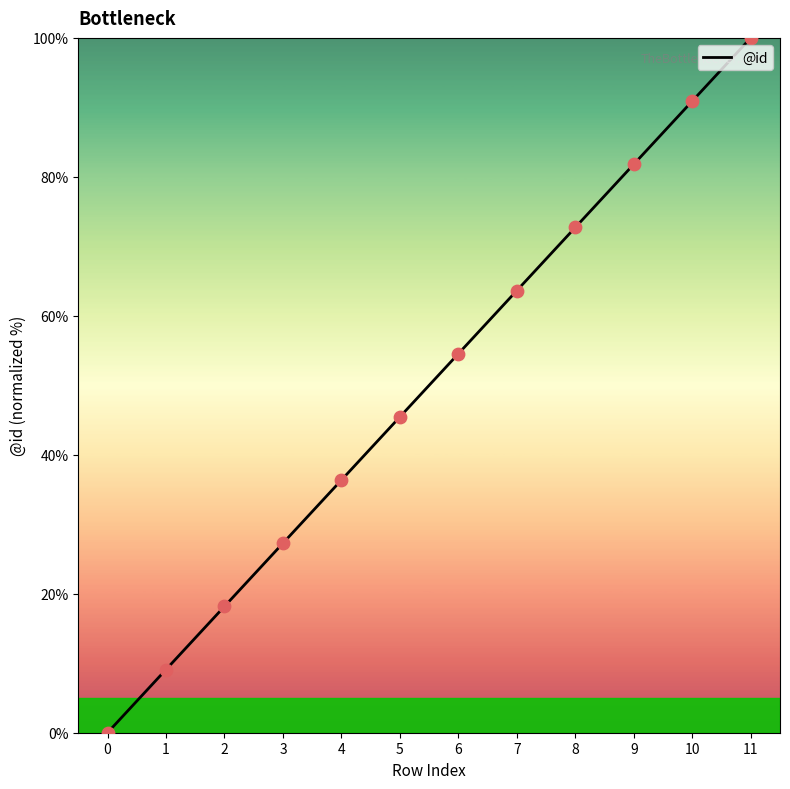

What is the change in value from 3 to 5?

+18.2